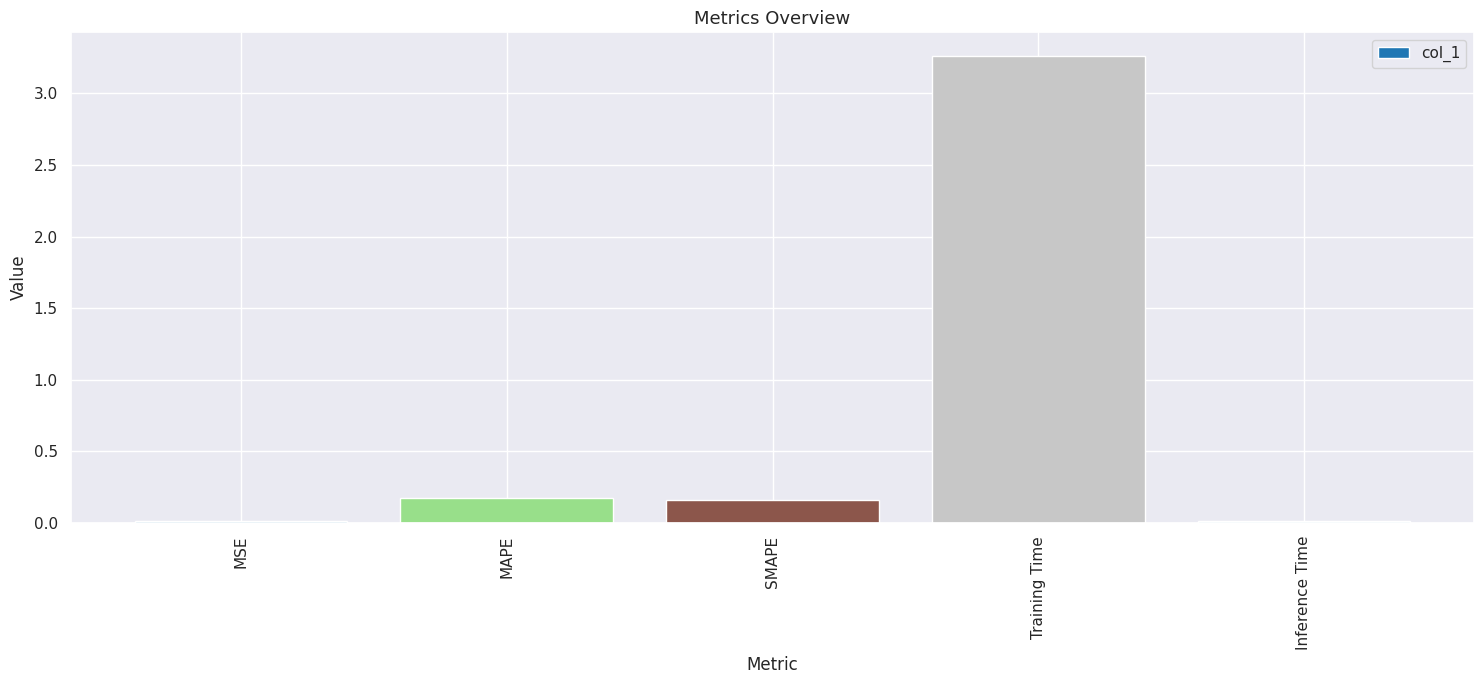

Between MAPE and MSE, which is larger?

MAPE